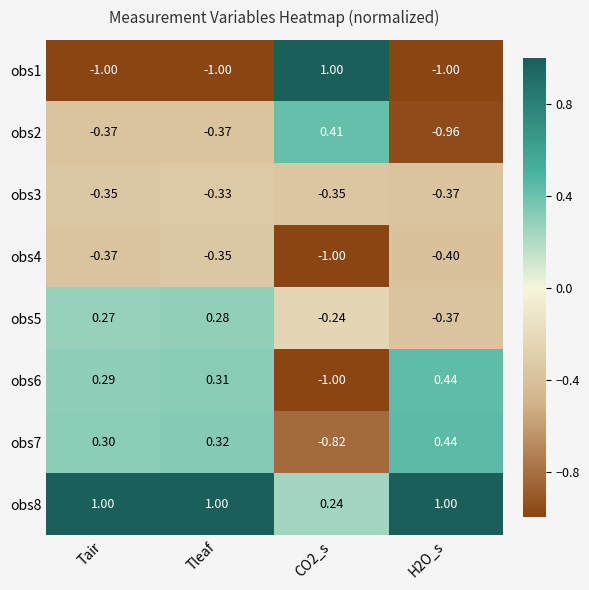

At which category is the sum across all series the highest?

Tleaf